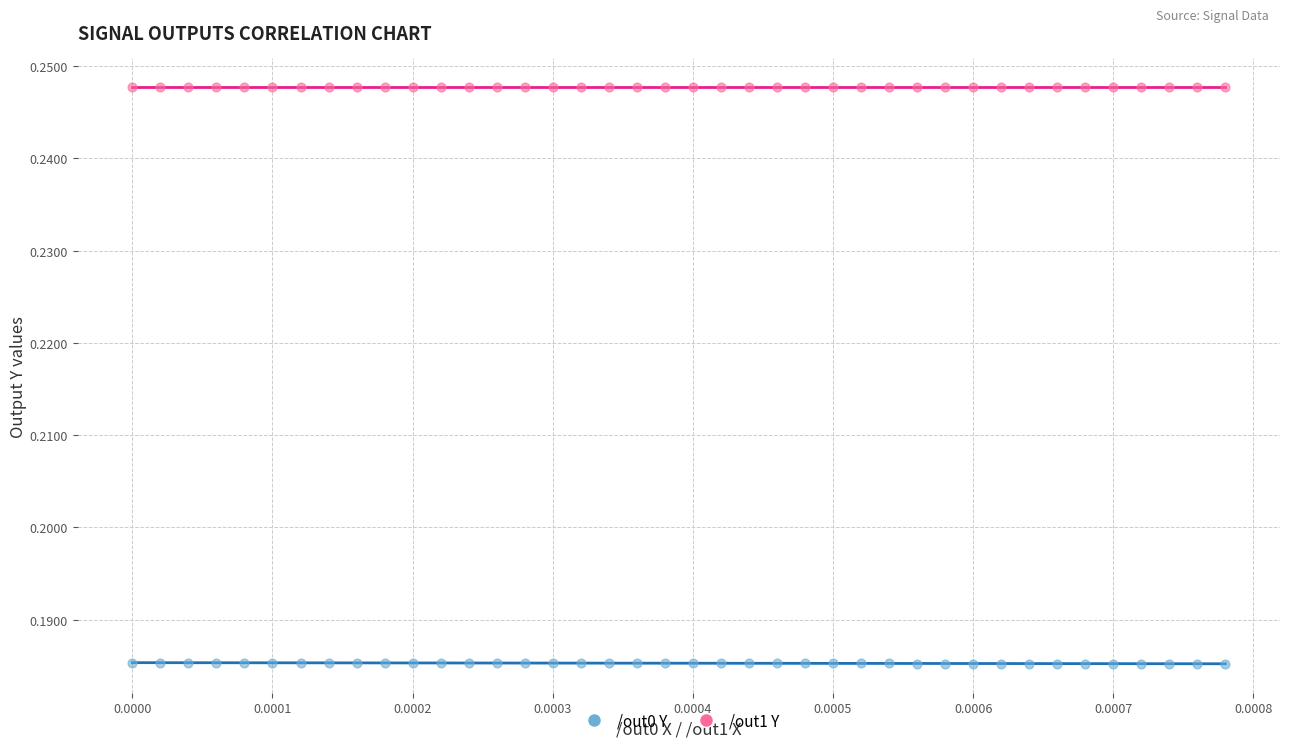

Which series reaches the minimum Y coordinate?

/out0 Y